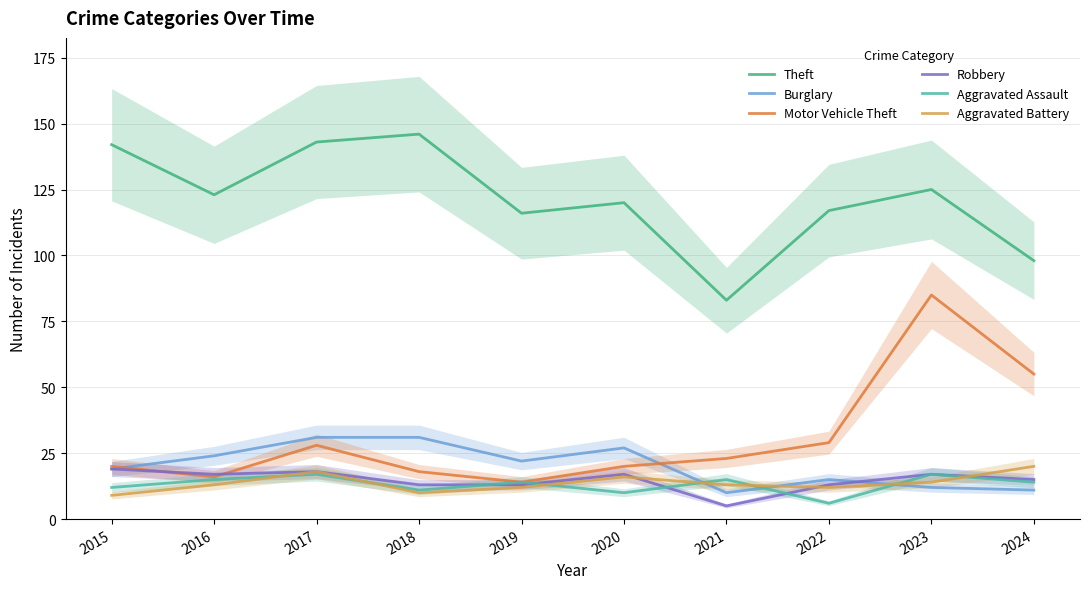

List the labels in order of Aggravated Assault value, largest first.

2017, 2023, 2016, 2021, 2019, 2024, 2015, 2018, 2020, 2022